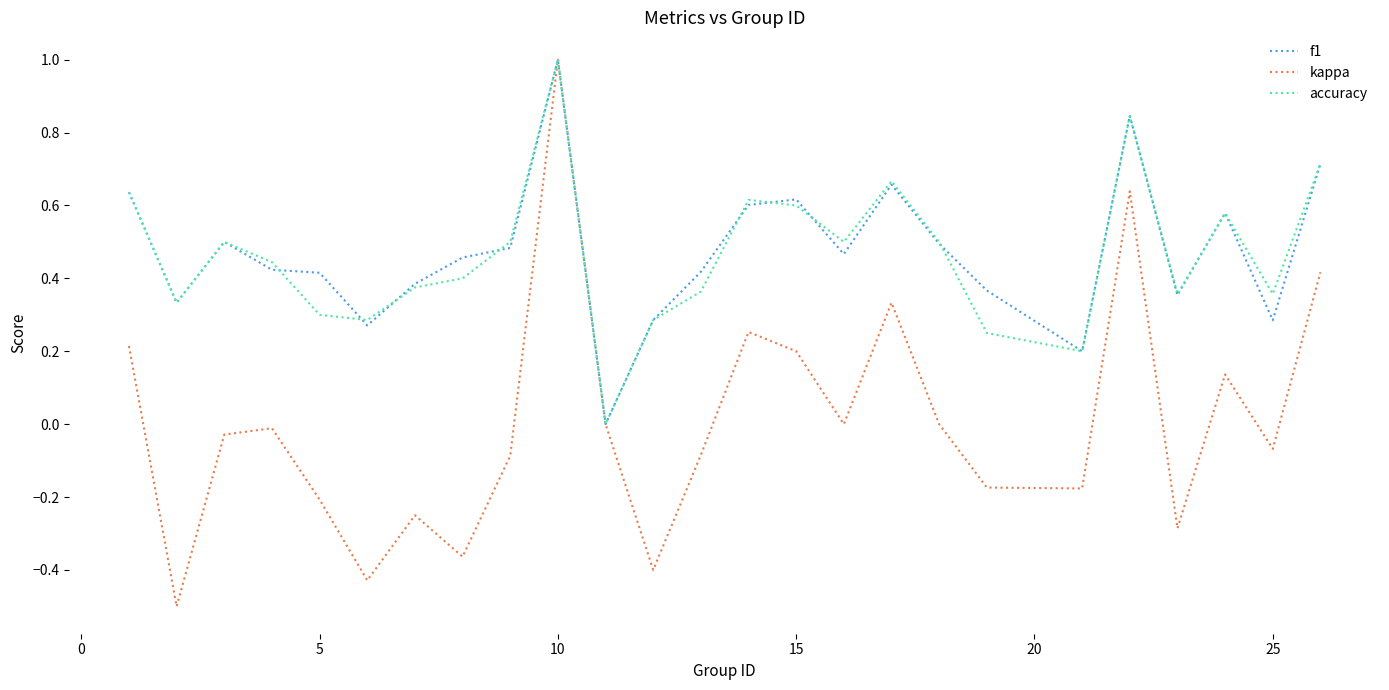

What is the maximum value shown in the chart?

1.0